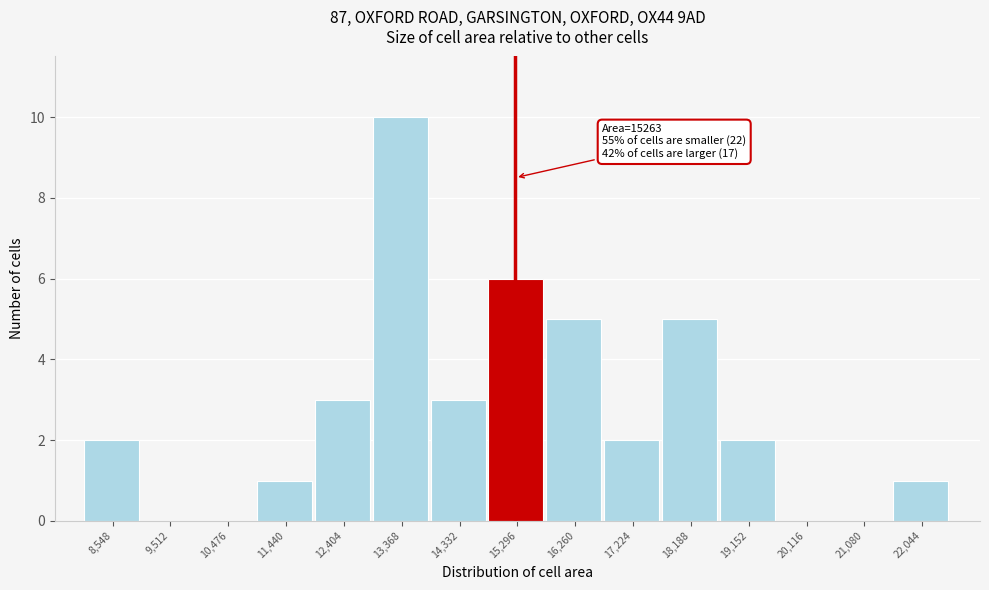

Over which range of the x-axis is the bar tallest?

12900 to 13900